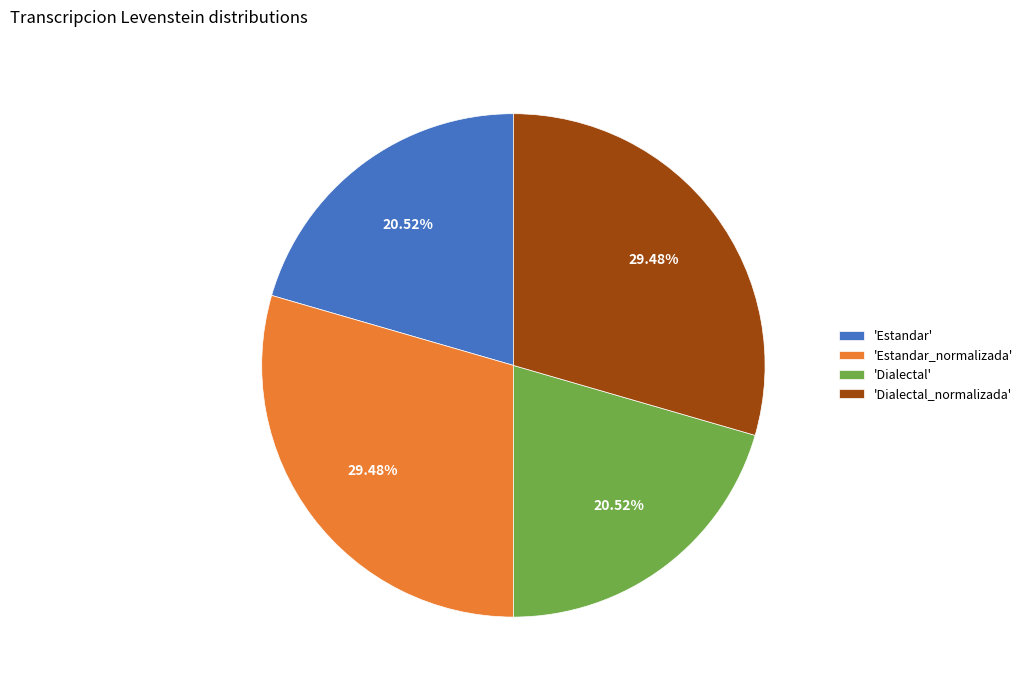

Is 'Dialectal' the majority of the pie?

No